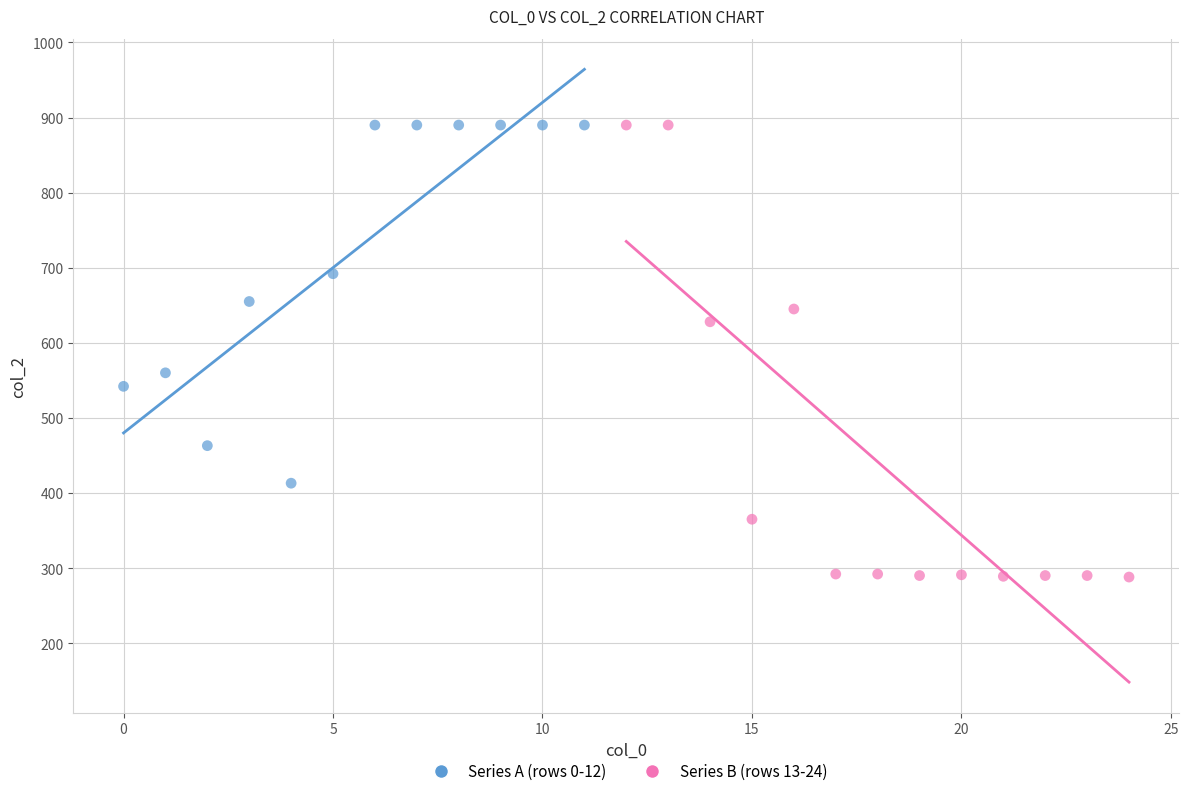

Which series contains the lowest Y value?

Series B (rows 13-24)